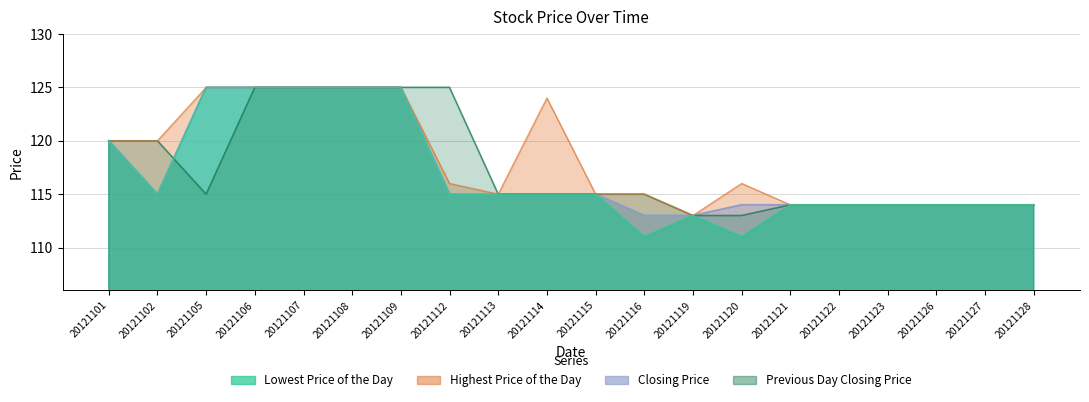

The value of Highest Price of the Day at 20121122 is 184. True or false?

False